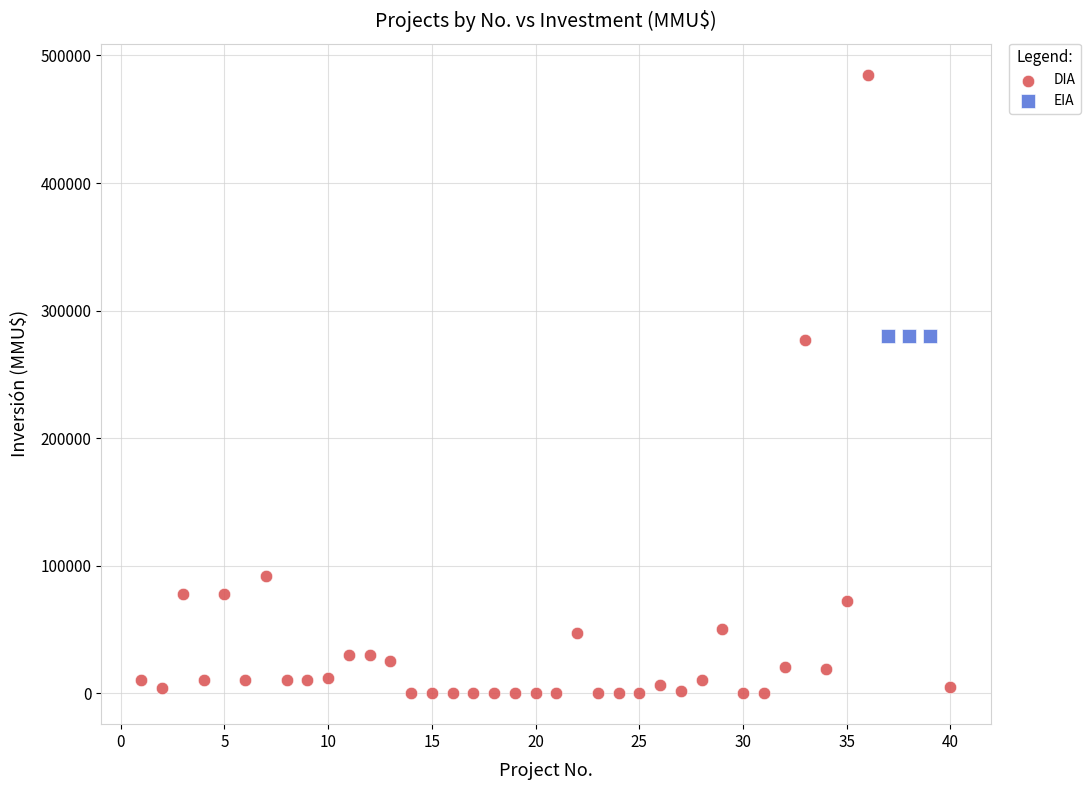

Which series reaches the maximum Y coordinate?

DIA